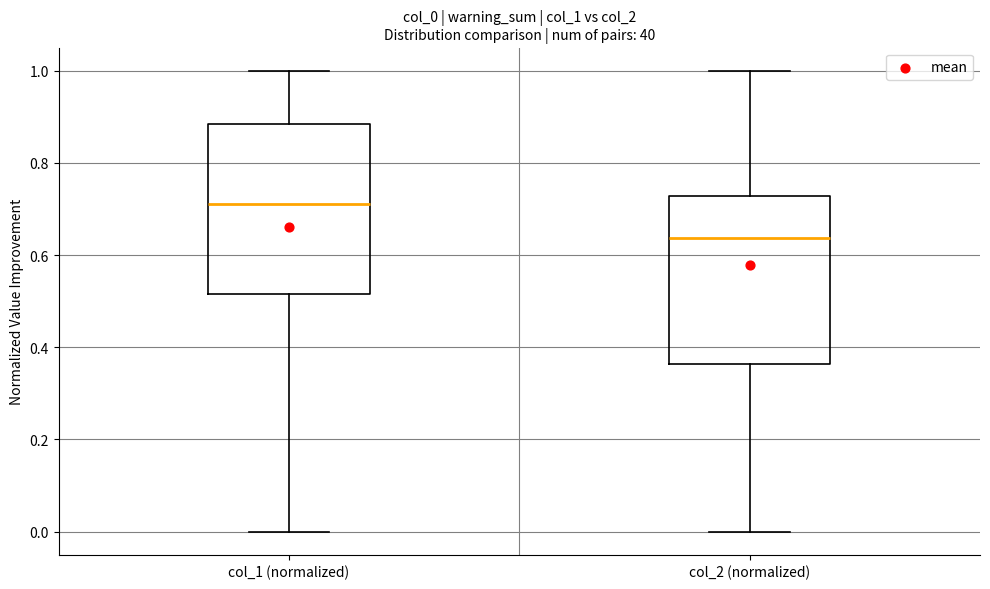

Where is the upper edge of the box for col_1 (normalized) on the y-axis? The values are not printed on the chart, so give them approximately, as read against the axis.

0.88